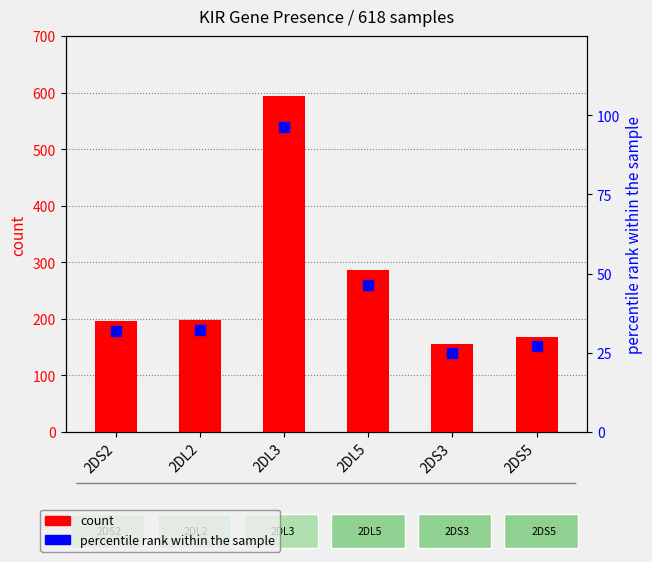

At how many categories does at least one series exceed 367?

1